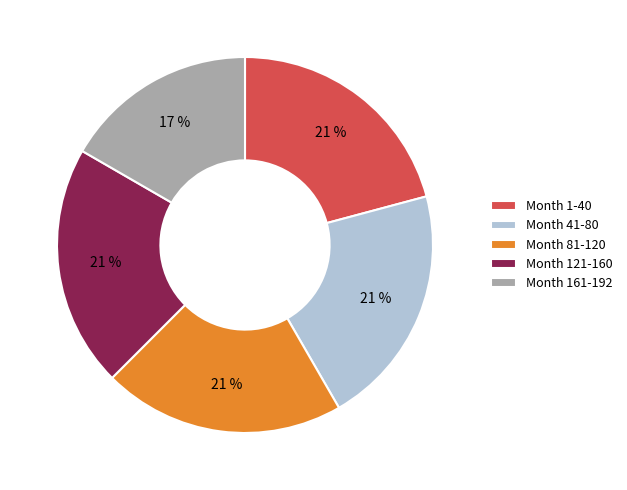

Is there any slice that represents more than half of the pie?

No